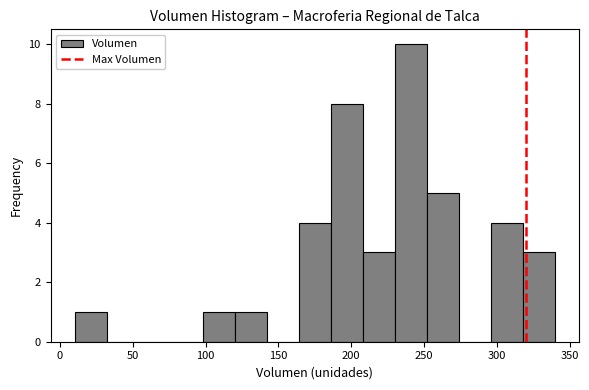

What is the height of the bar covering 164 to 186 on the x-axis? Neither the bar edges nor the heights are printed on the chart, so give them approximately, as read against the axes.

4